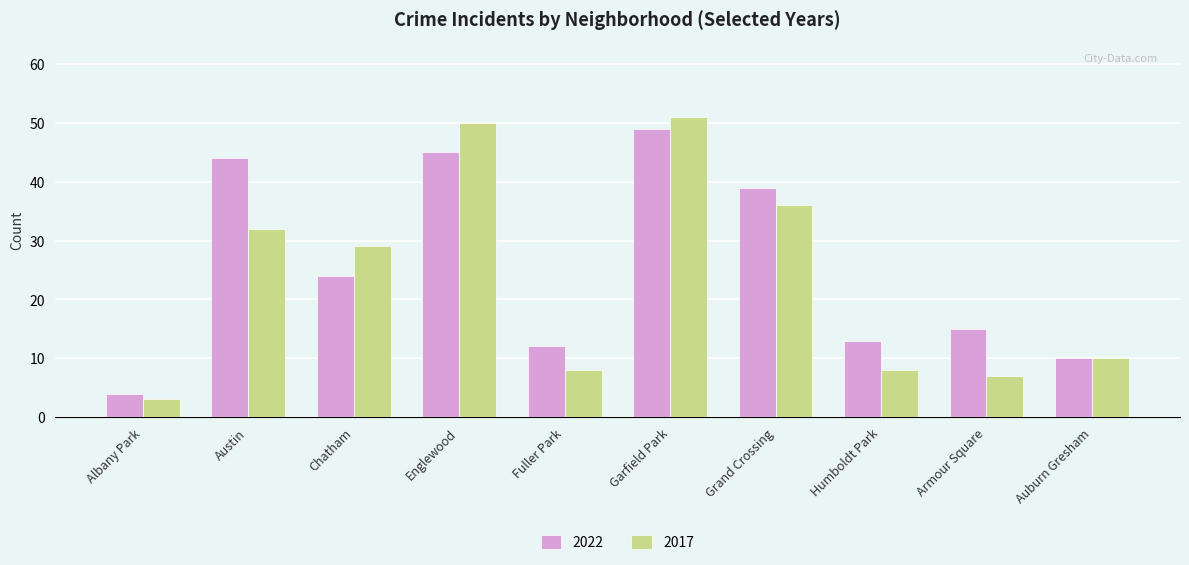

Where does the 2017 series first go above 29?

Austin